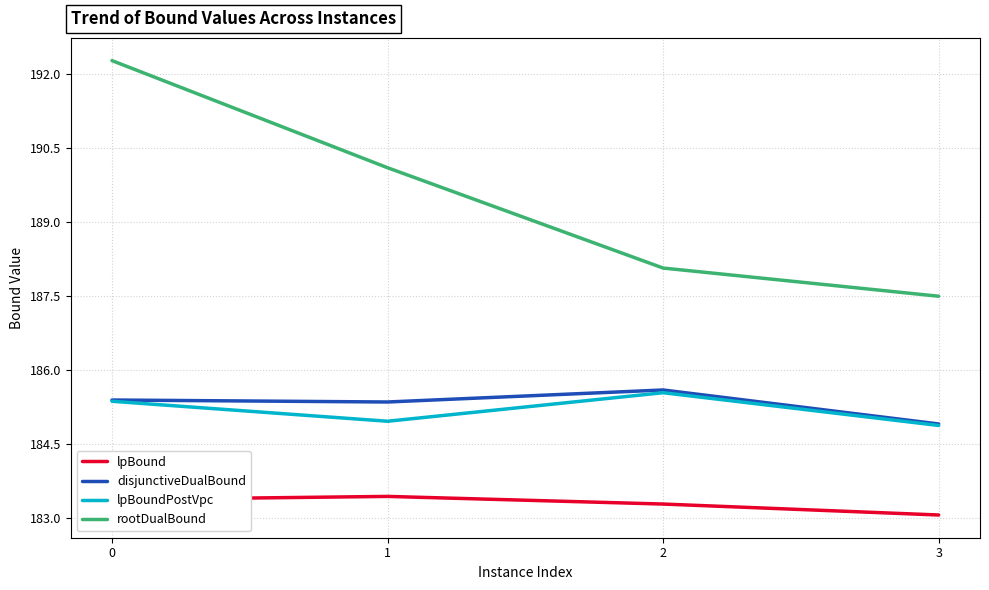

Which series changed the most between 0 and 3?

rootDualBound